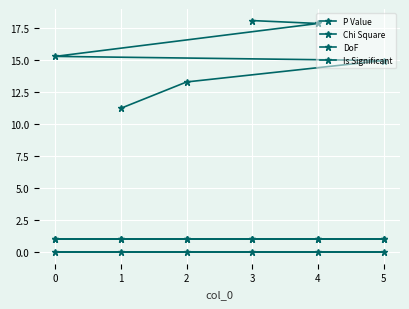

True or false: P Value and Is Significant intersect in this chart.

False